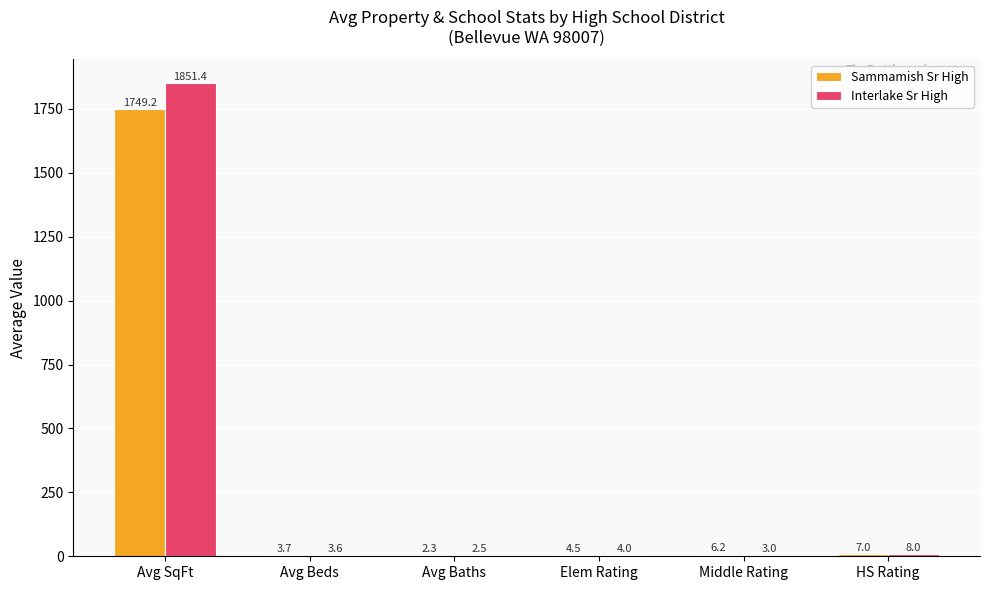

Which category has the highest value in the Sammamish Sr High series?

Avg SqFt